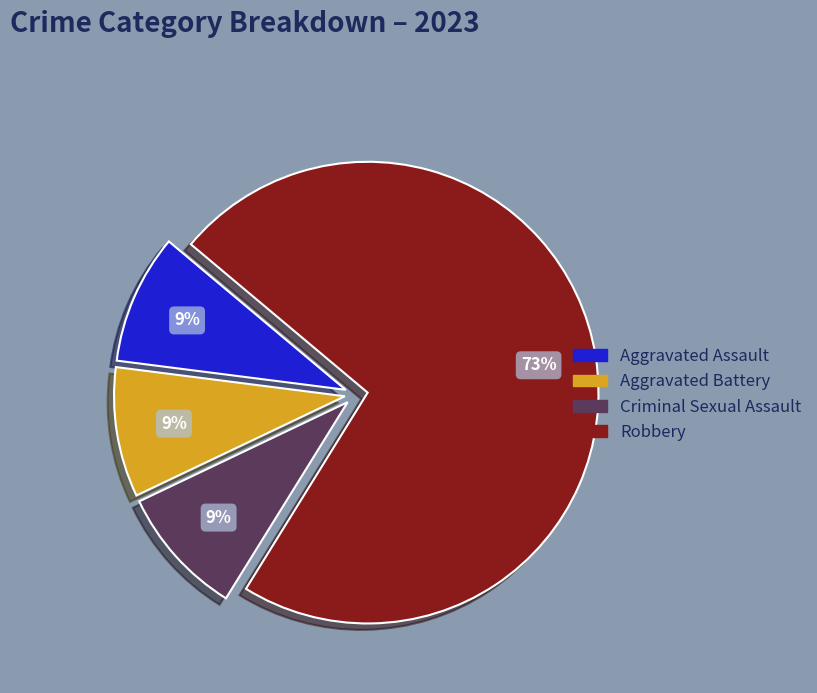

What percentage is the Criminal Sexual Assault slice, to the nearest percent?

9%